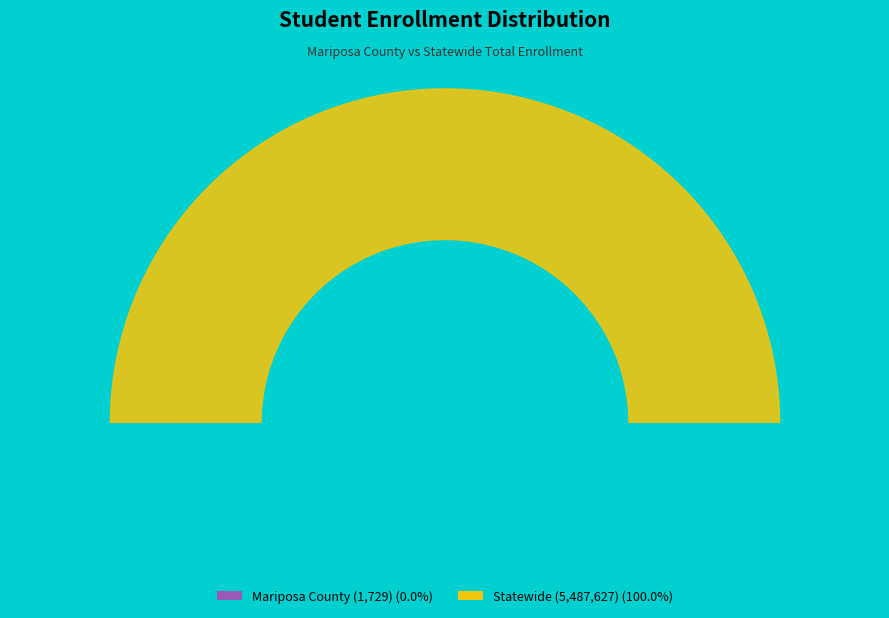

Does Mariposa County represent more than half of the total?

No